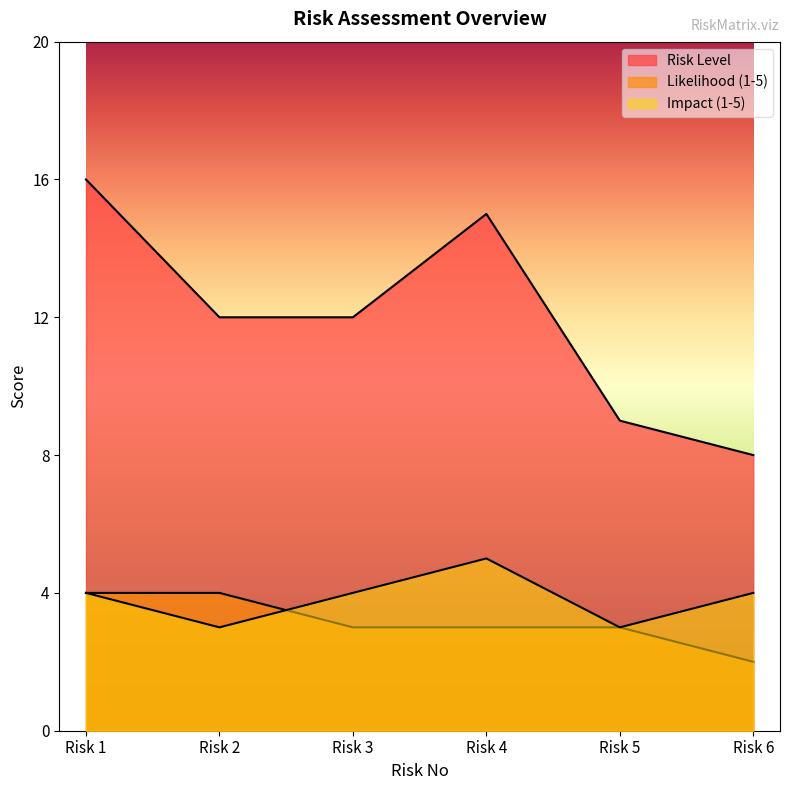

What is the maximum value for Likelihood (1-5)?

4